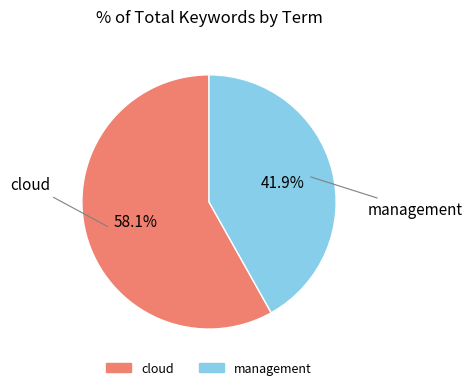

Rank the categories by value from lowest to highest.

management, cloud